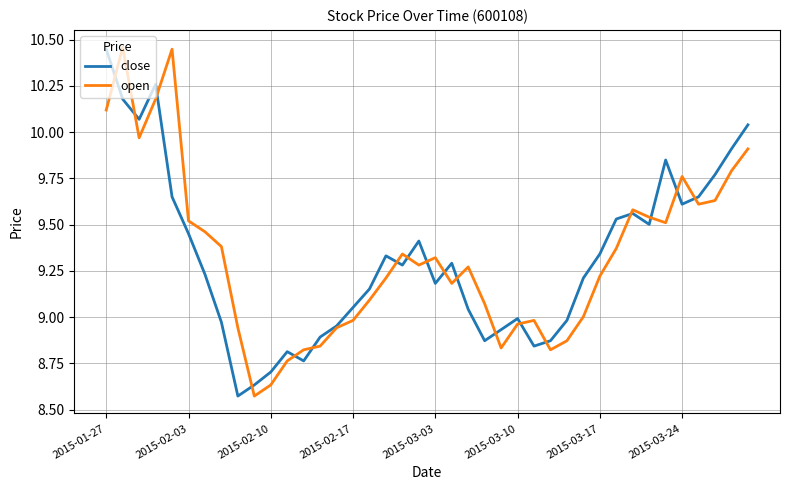

Which series has the widest spread of values?

open